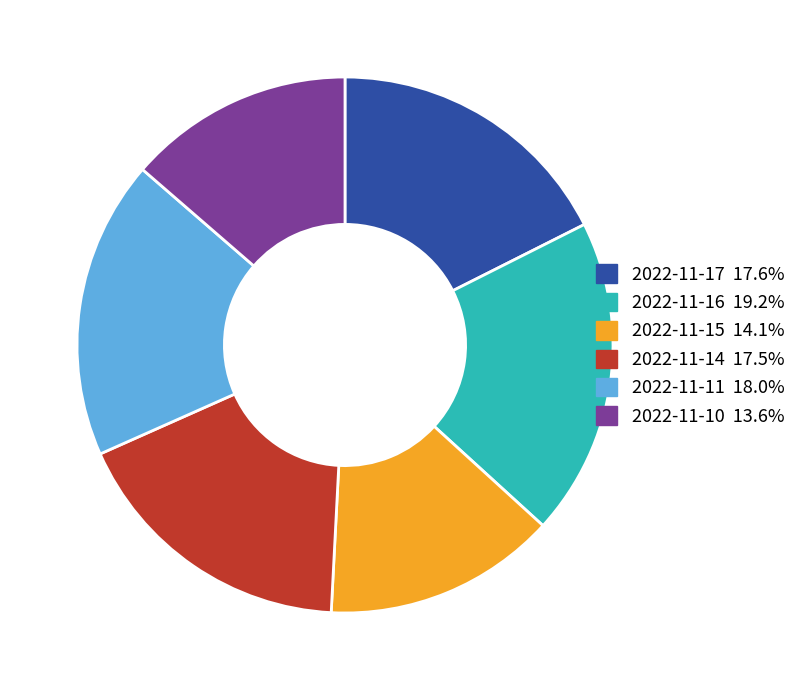

How many segments does this pie chart have?

6